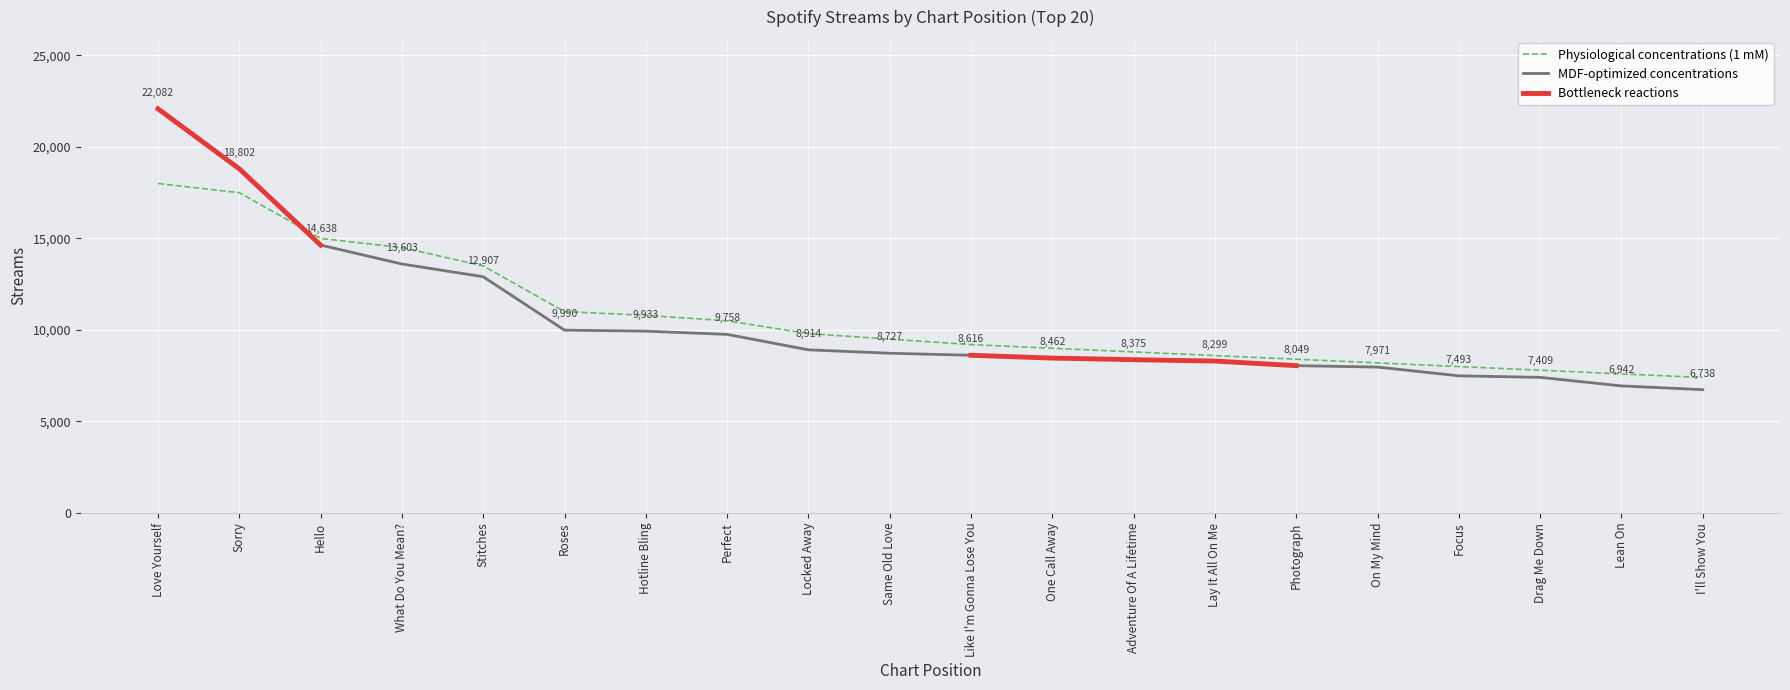

True or false: the data shows 6942 at Lean On.

True